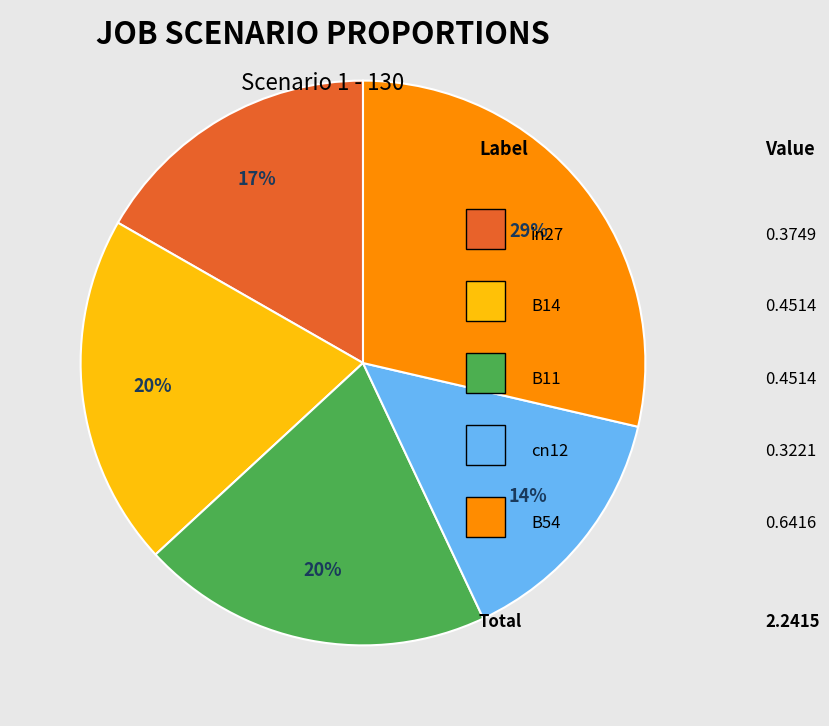

Is there any slice that represents more than half of the pie?

No